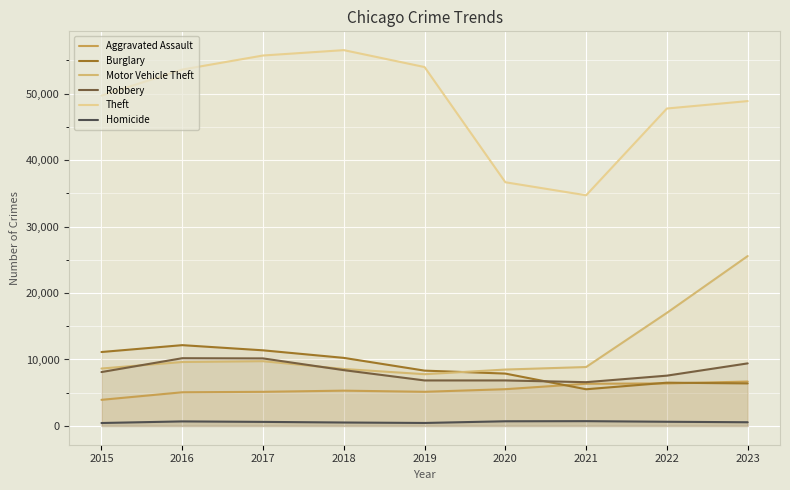

The value of Motor Vehicle Theft at 2016 is 12676. True or false?

False